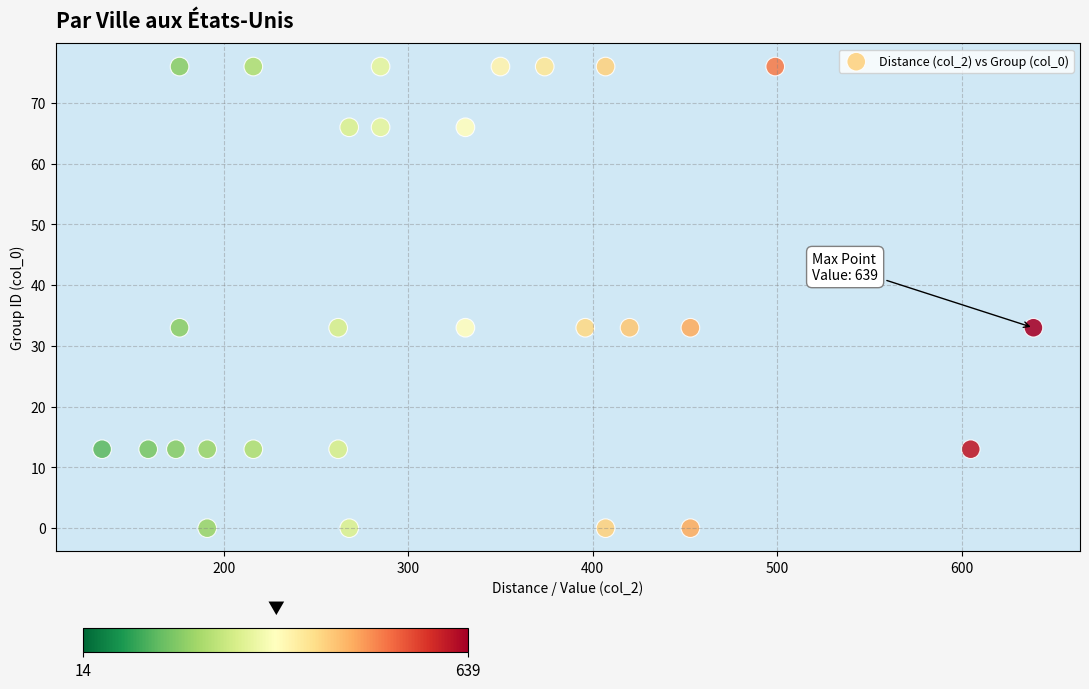

What is the range of Y values (max minus min)?

76